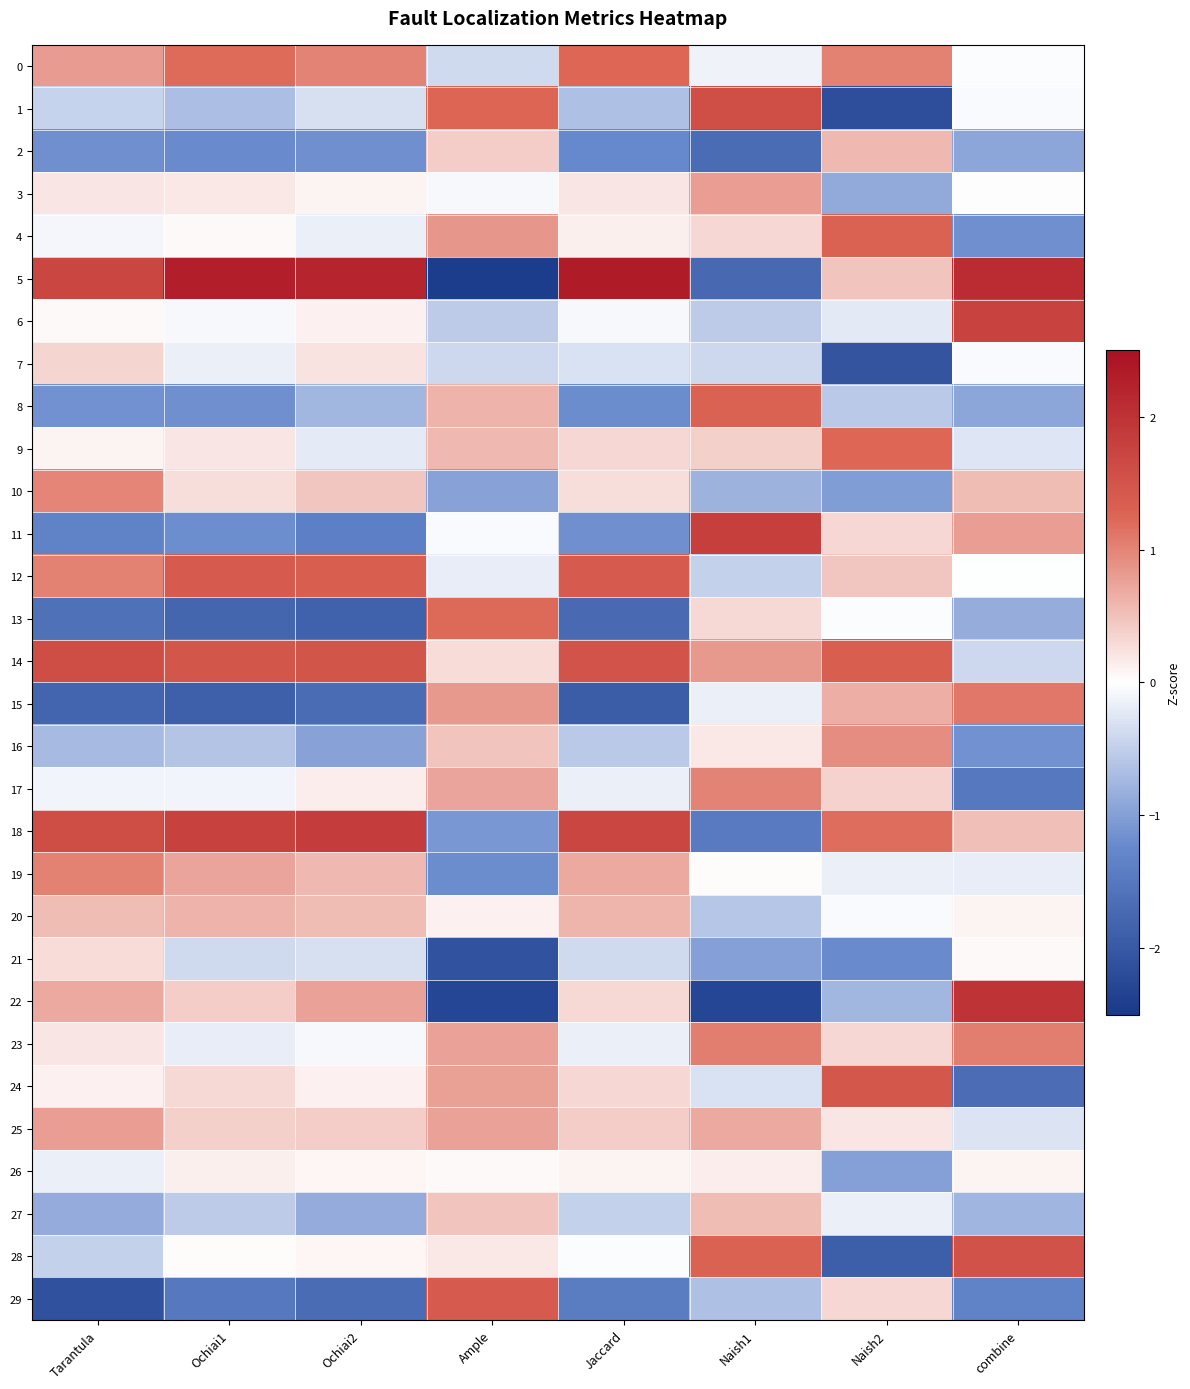

How many categories are shown in the chart?

8